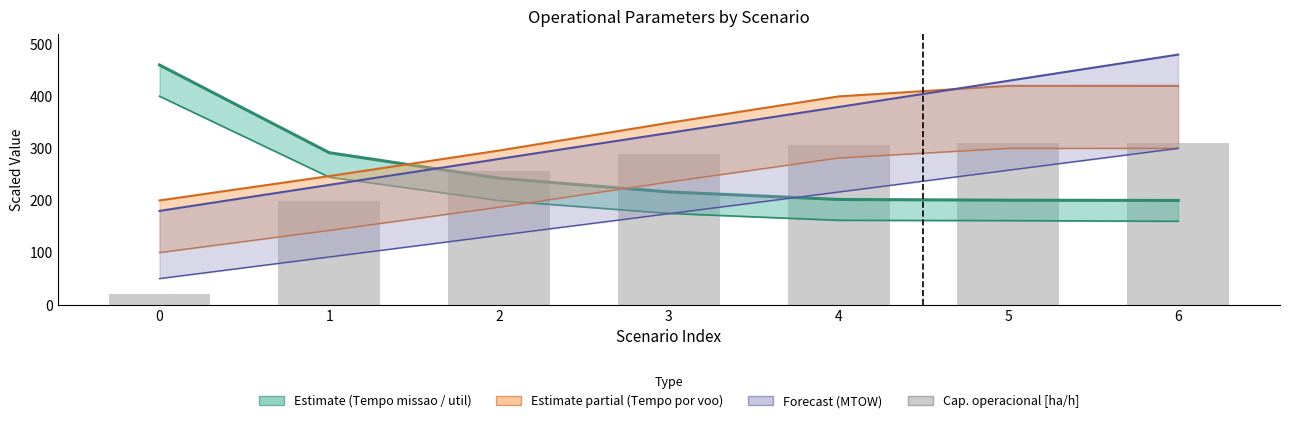

At which label does Capacidade operacional [ha/h] first exceed 289?

3